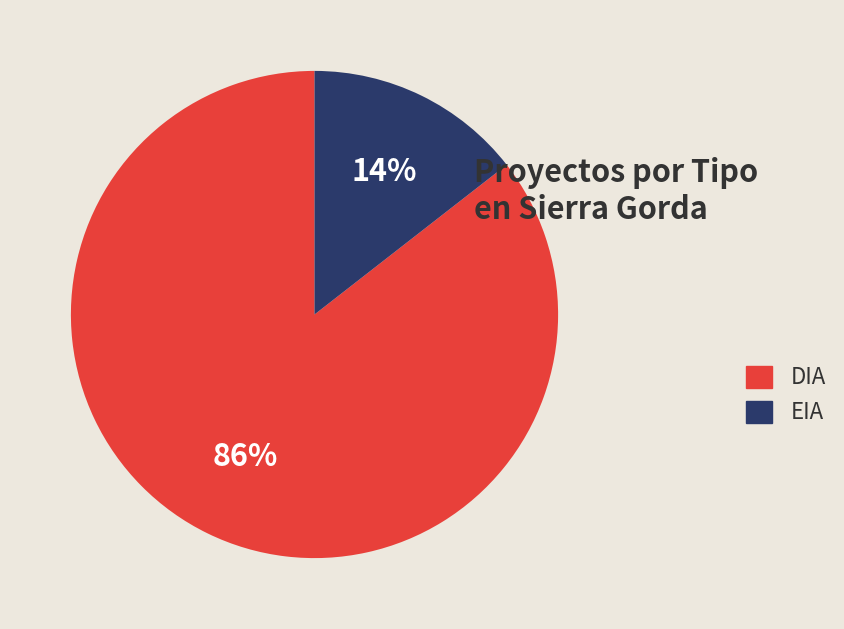

Between EIA and DIA, which is larger?

DIA